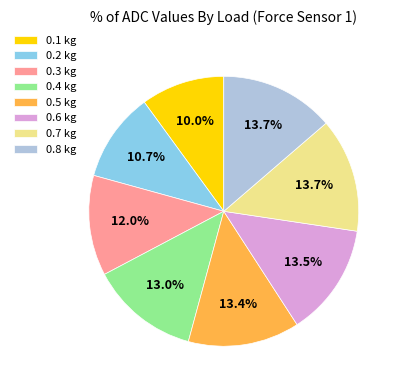

Approximately how many times larger is the value at 0.3 kg compared to 0.6 kg?

0.9